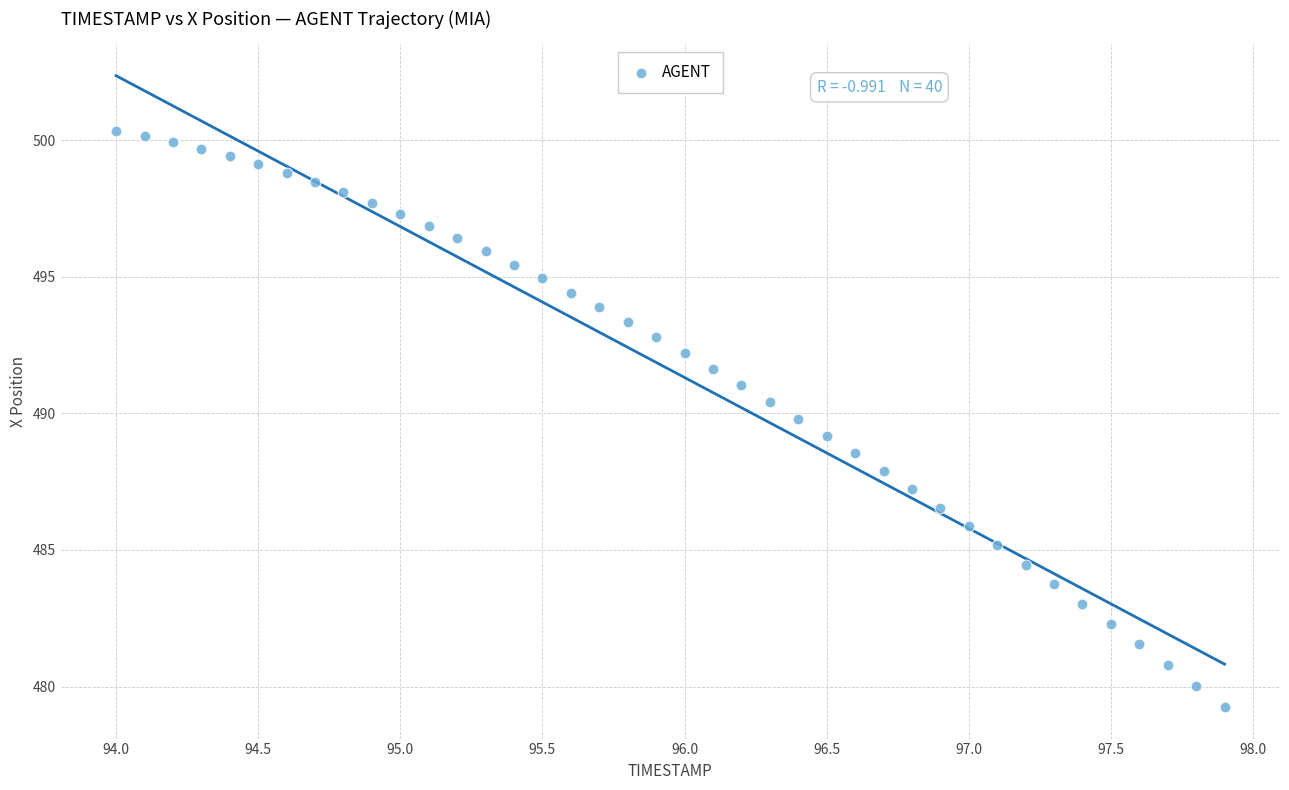

What is the range of Y values (max minus min)?

21.1